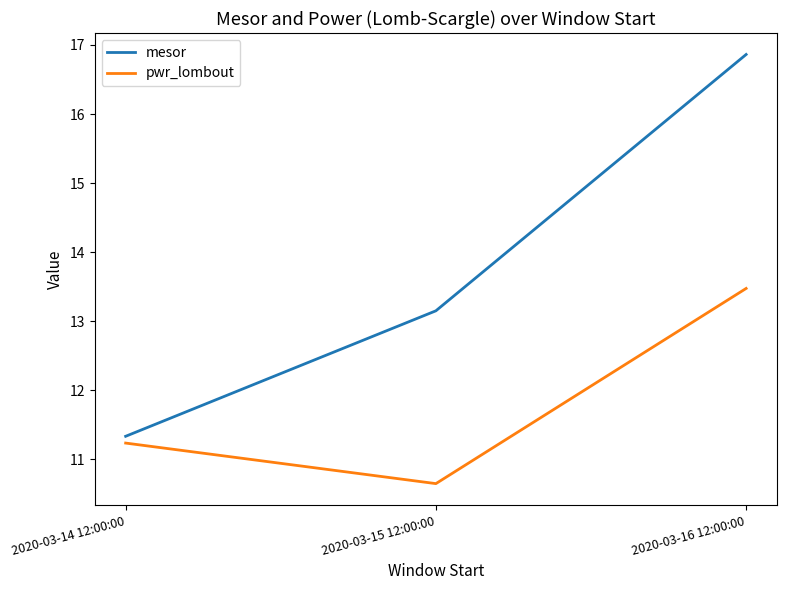

What is the minimum value shown in the chart?

10.6